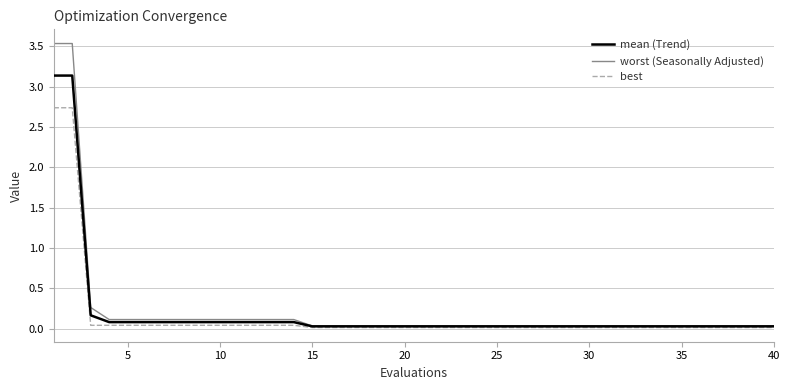

Which series has the largest range (max minus min)?

worst (Seasonally Adjusted)